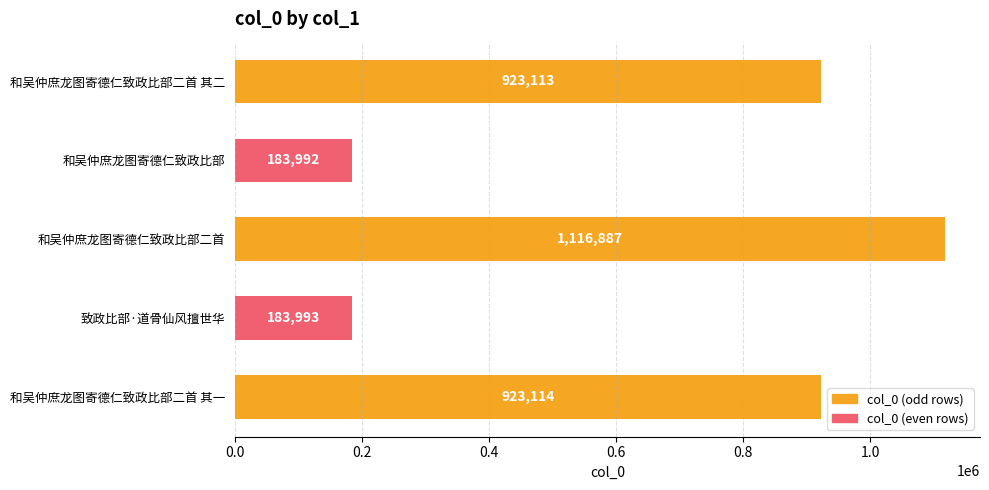

Rank the categories by value from lowest to highest.

和吴仲庶龙图寄德仁致政比部, 致政比部·道骨仙风擅世华, 和吴仲庶龙图寄德仁致政比部二首 其二, 和吴仲庶龙图寄德仁致政比部二首 其一, 和吴仲庶龙图寄德仁致政比部二首